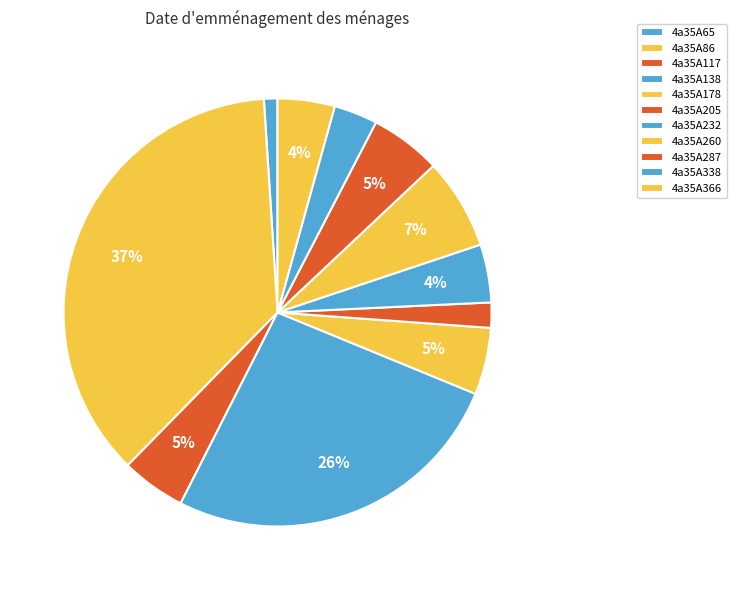

The 4a35A260 slice represents 7% of the pie. True or false?

True